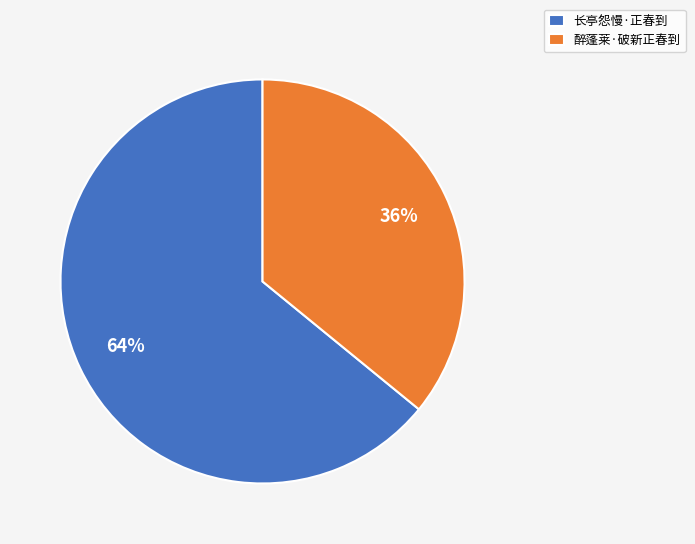

To the nearest percent, what is the difference between the largest and smallest slice percentages?

28%